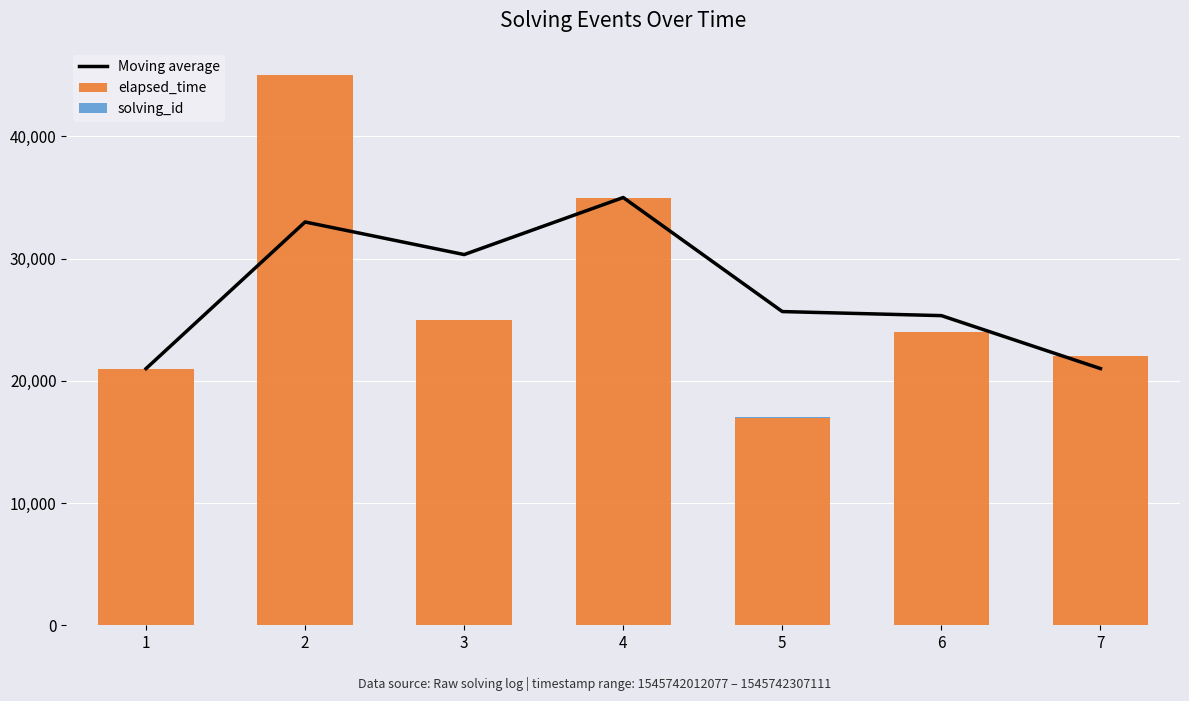

Count the solving_id values in the range 2 to 6.

5